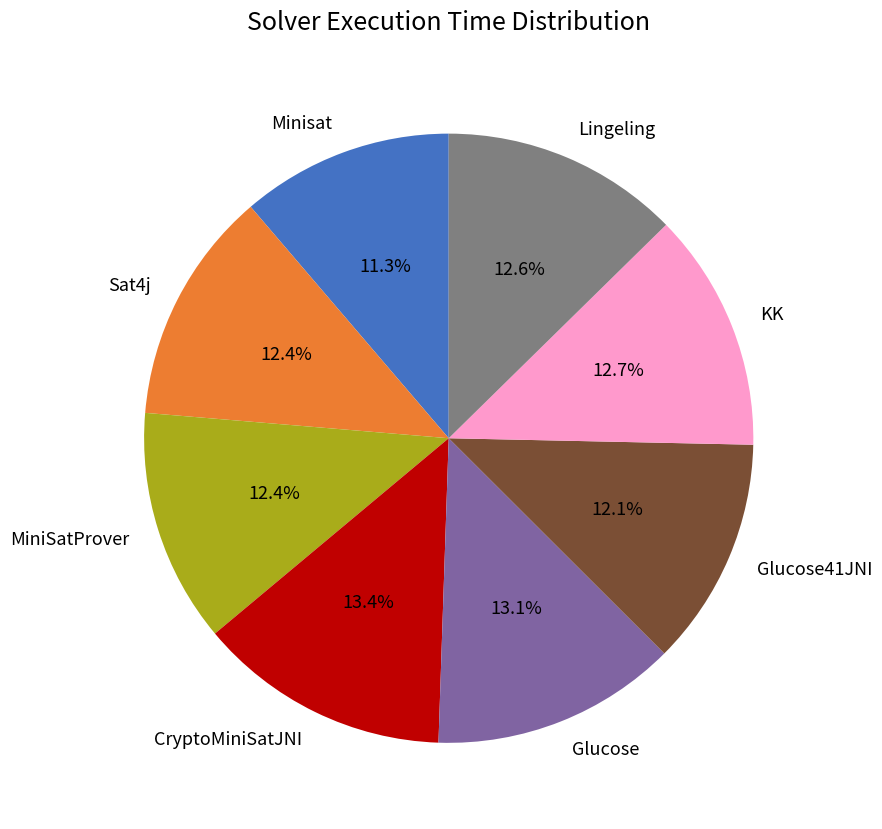

What is the smallest slice in the pie chart?

Minisat